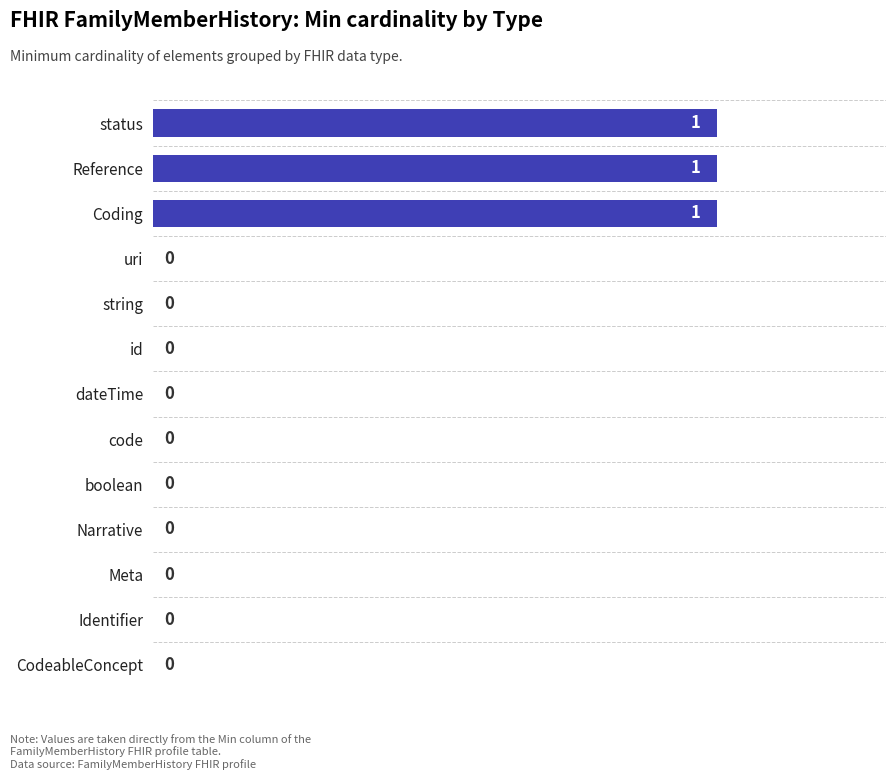

How many distinct data groups are displayed?

1